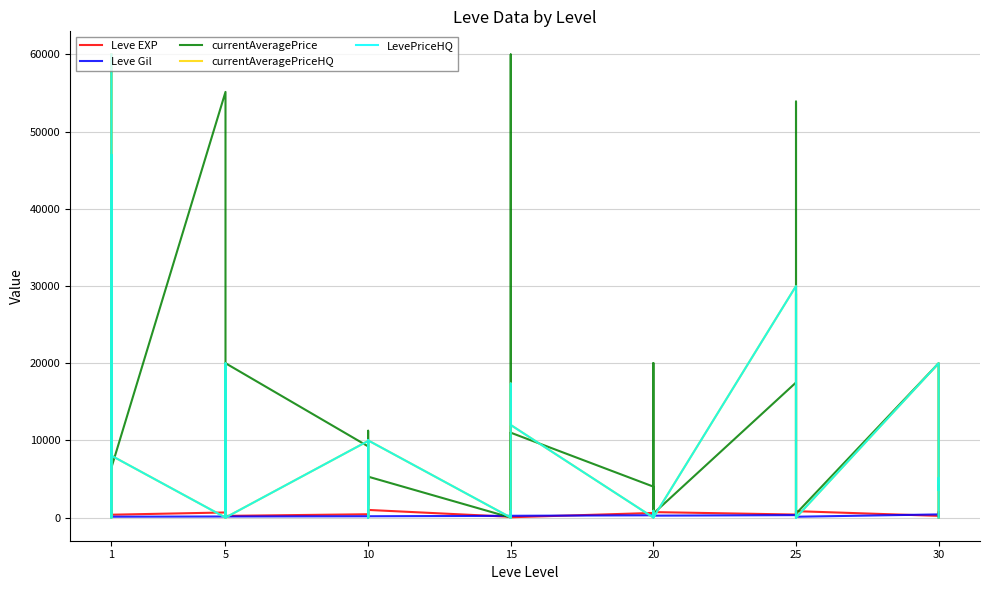

In LevePriceHQ, how many points are higher than both neighbors (excluding endpoints)?

12